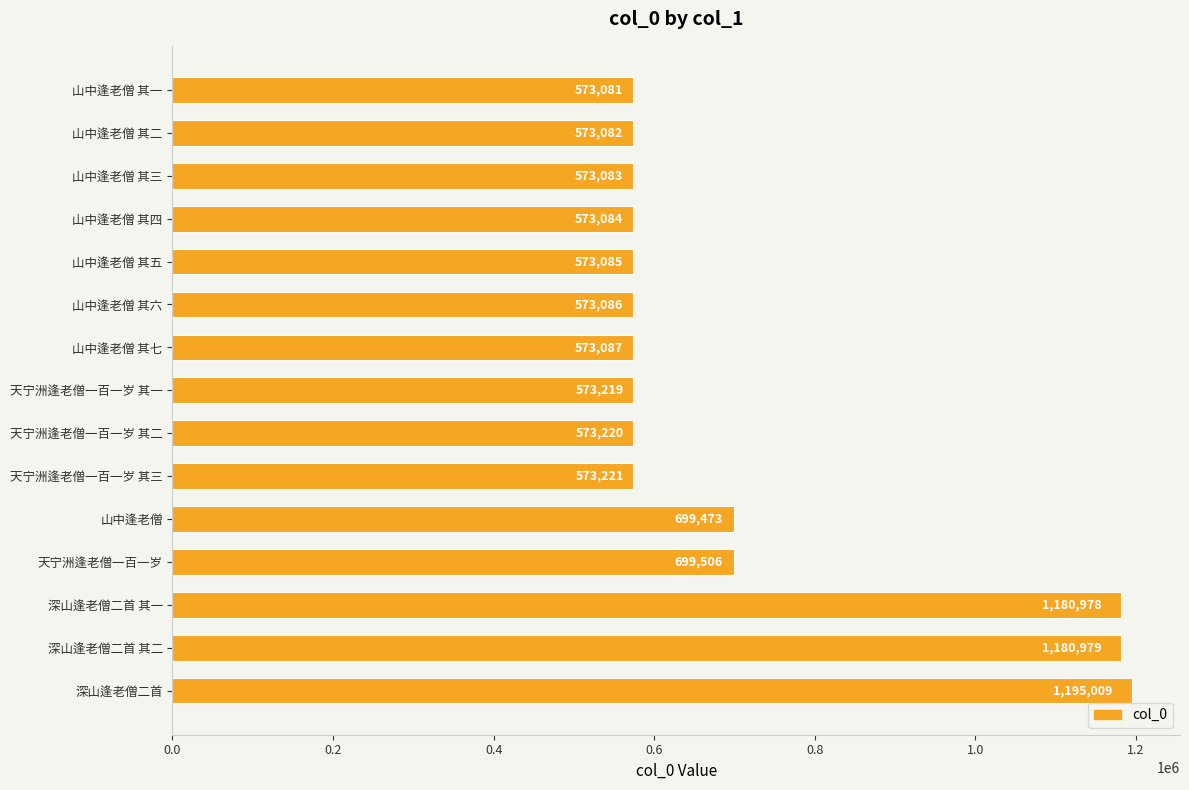

Which label corresponds to the smallest value in the chart?

山中逢老僧 其一